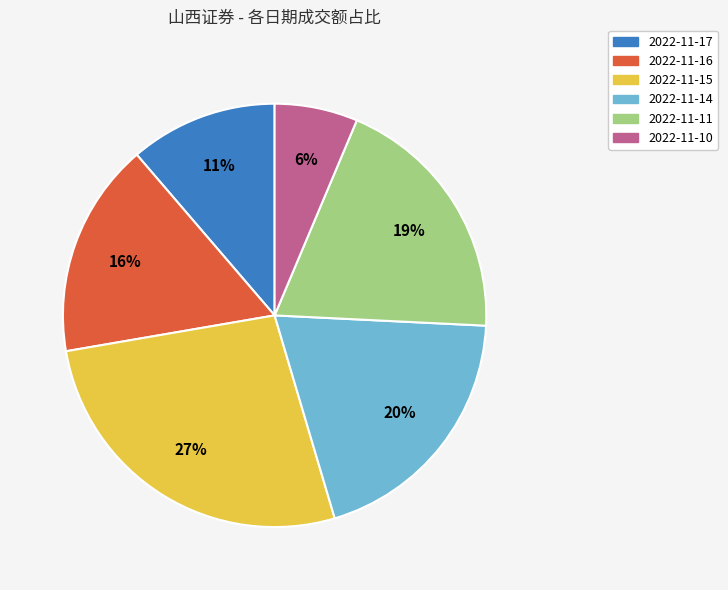

Is it true that 2022-11-16 is 16% of the pie?

True